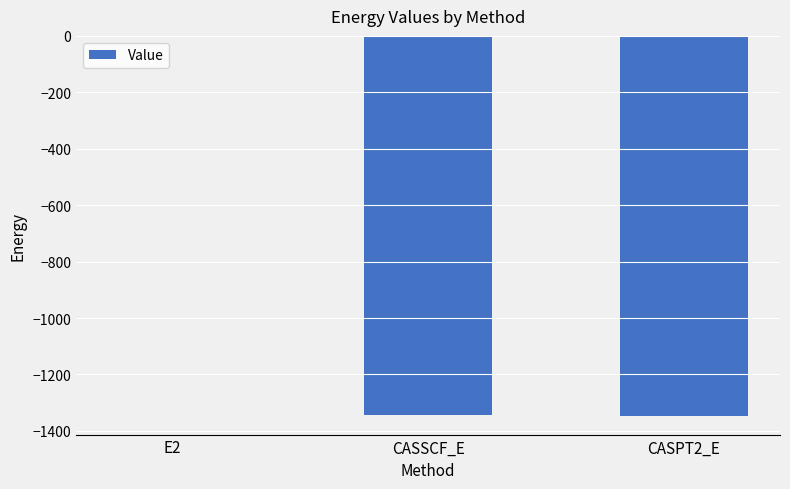

The value at CASSCF_E is -1345.4. True or false?

True